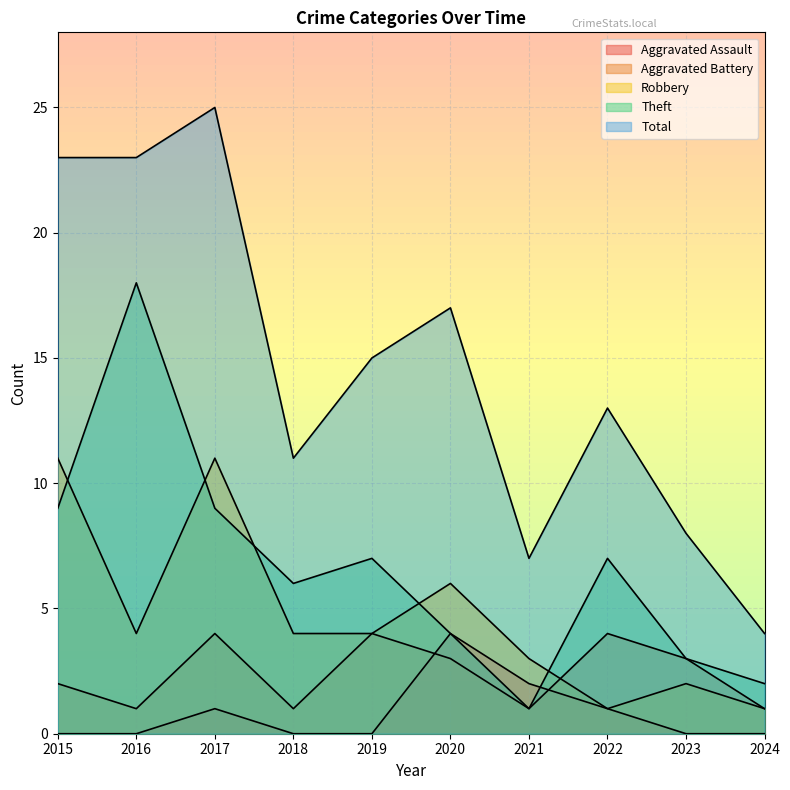

The Theft series shows 9 at 2015. True or false?

True